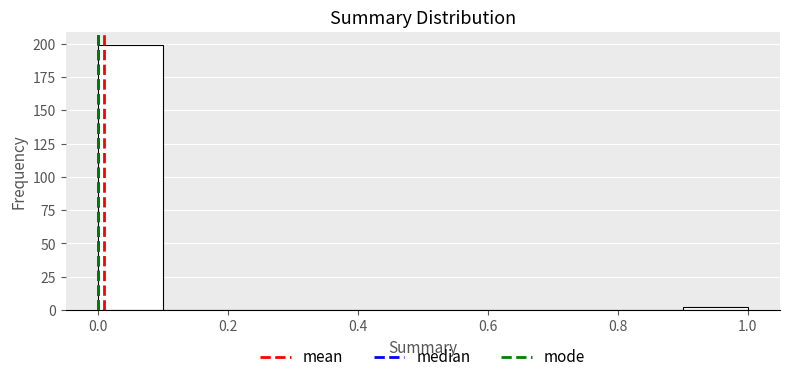

Reading left to right, list every bar in this chart as the range it spans on the x-axis followed by its height. The values are not printed on the chart, so give them approximately, as read against the axis.

0.0 to 0.1: 200
0.1 to 0.2: 0
0.2 to 0.3: 0
0.3 to 0.4: 0
0.4 to 0.5: 0
0.5 to 0.6: 0
0.6 to 0.7: 0
0.7 to 0.8: 0
0.8 to 0.9: 0
0.9 to 1.0: under 5